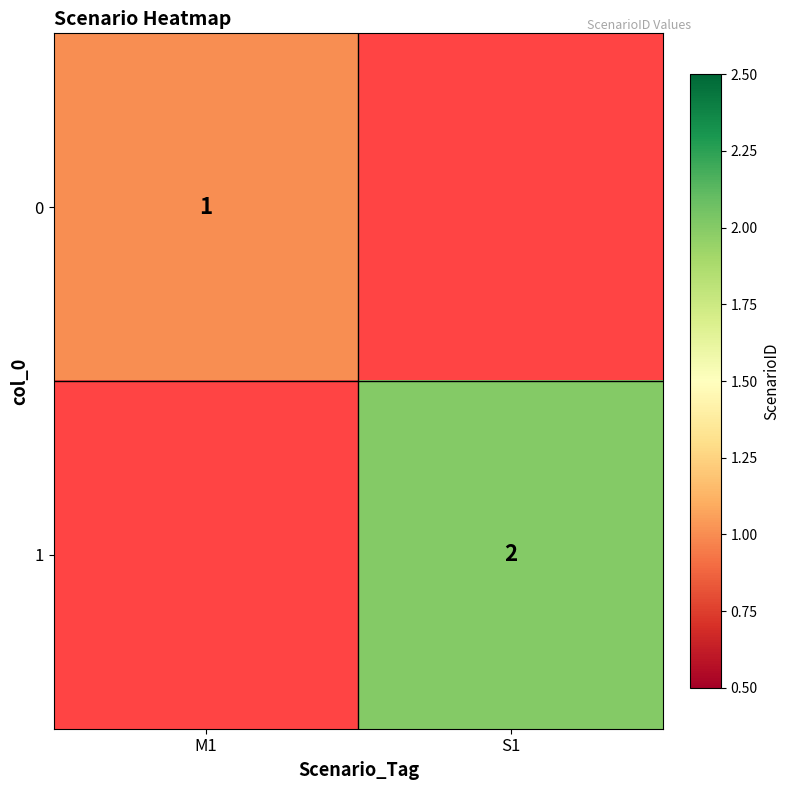

True or false: 0 has a value of 1 at M1.

True